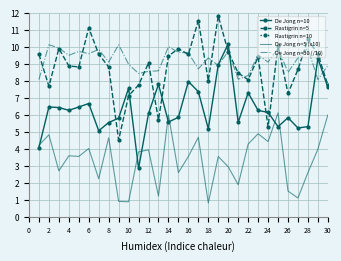

Is the value of De Jong n=30 (/10) at 16 greater than the value of Rastigrin n=5 at 18?

Yes